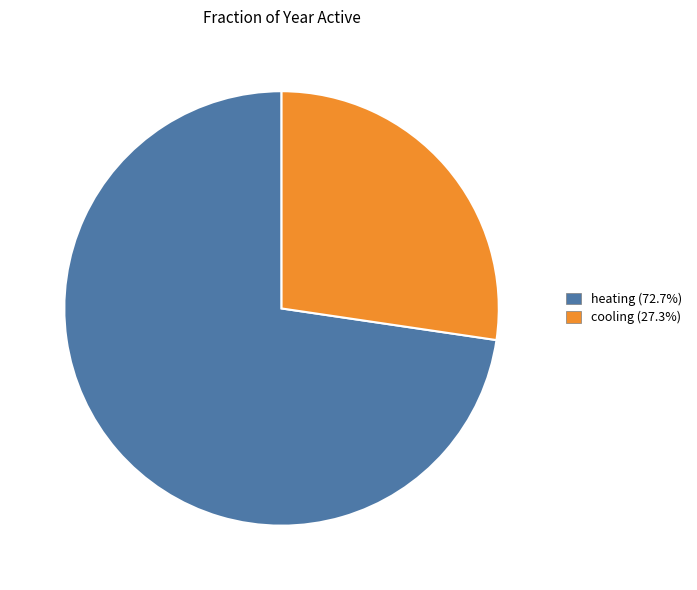

True or false: heating accounts for 73% of the total.

True